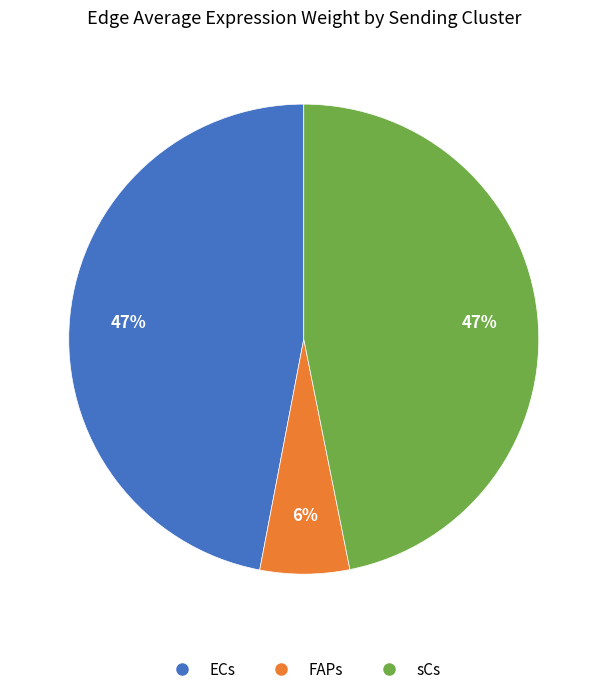

What is the smallest slice in the pie chart?

FAPs